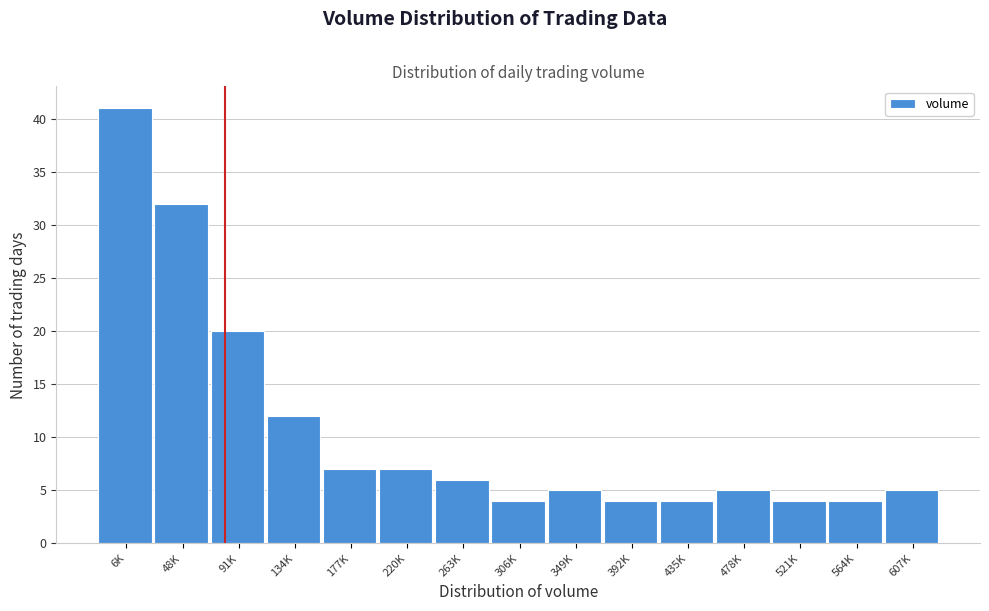

Reading left to right, what are all the values shown in this chart?

6K=41	48K=32	91K=20	134K=12	177K=7	220K=7	263K=6	306K=4	349K=5	392K=4	435K=4	478K=5	521K=4	564K=4	607K=5